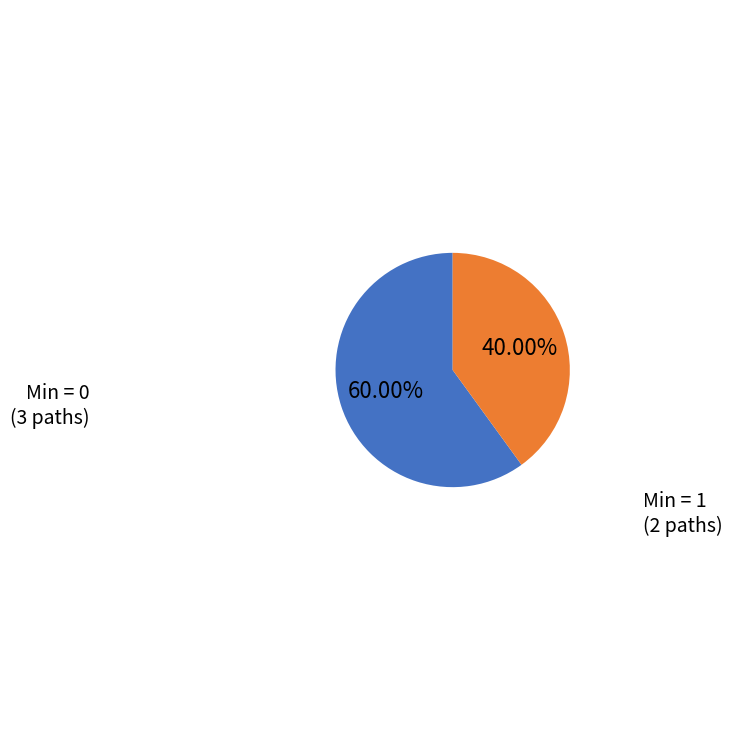

Does any single category account for the majority?

Yes